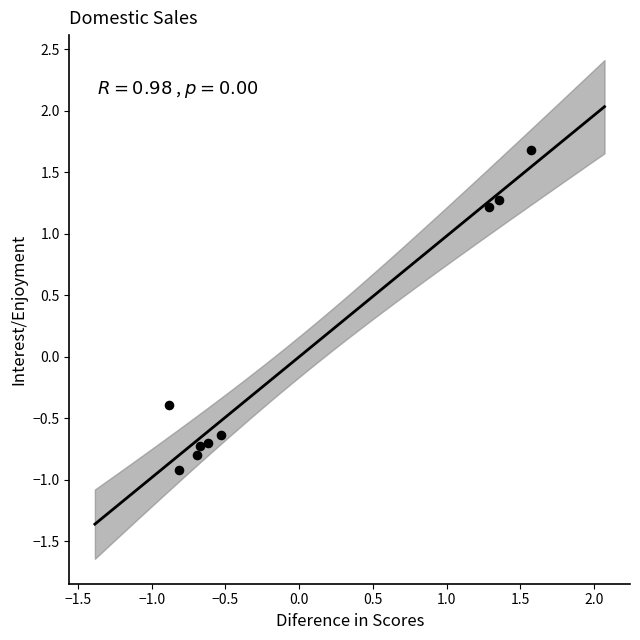

What Y value in the scatter plot is closest to 0?

-0.4